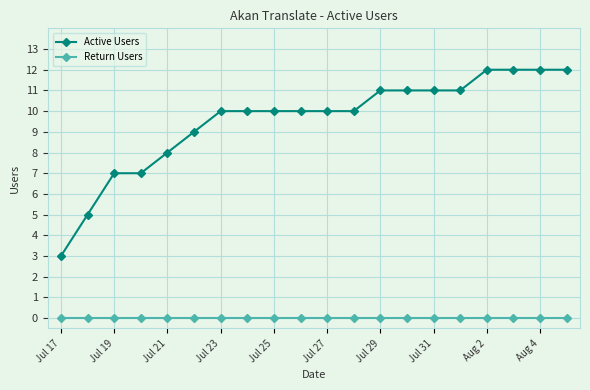

At how many categories does at least one series exceed 6?

18